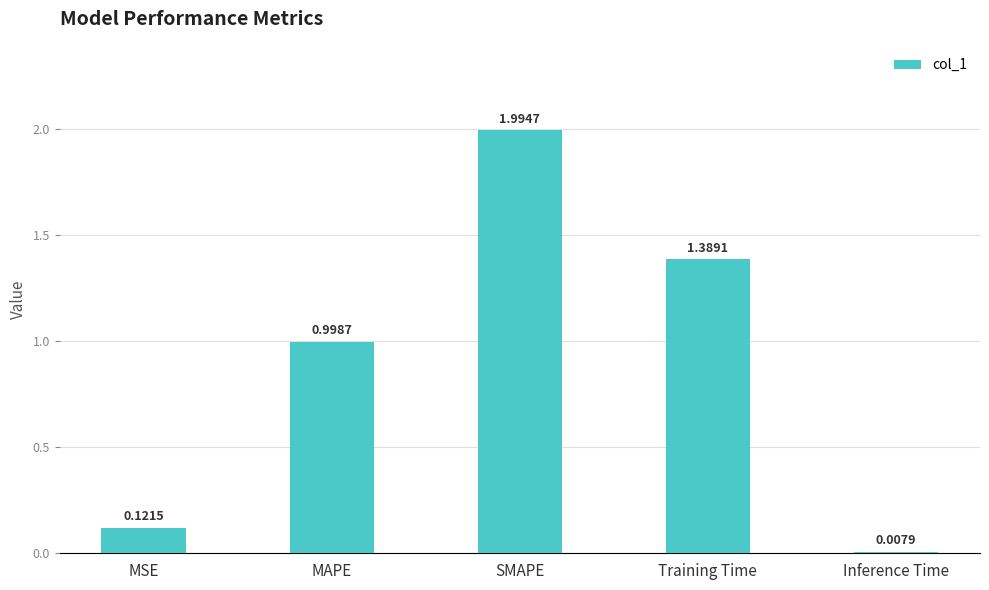

Which label corresponds to the largest value in the chart?

SMAPE